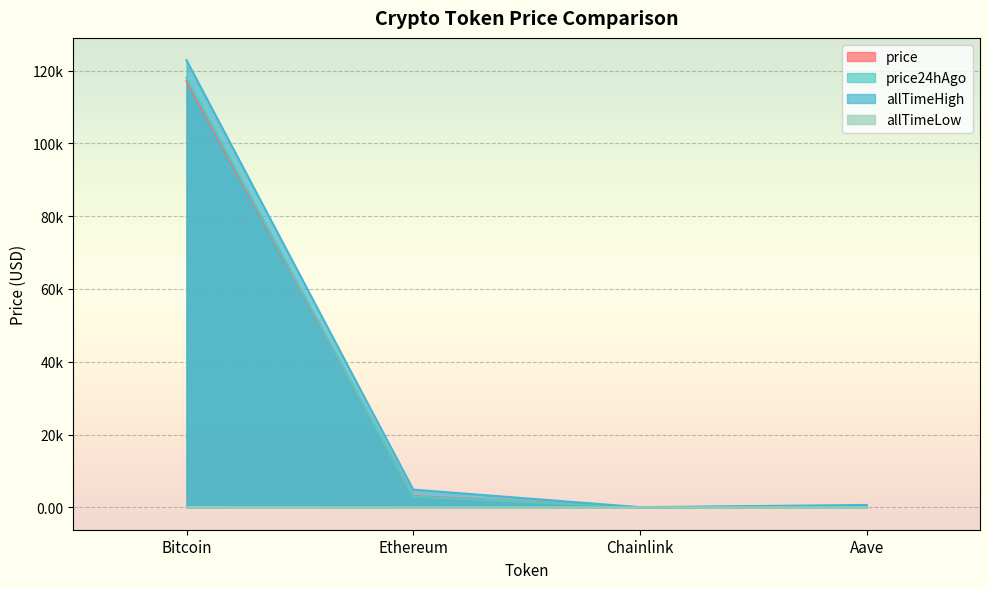

What position from the right is Aave?

1